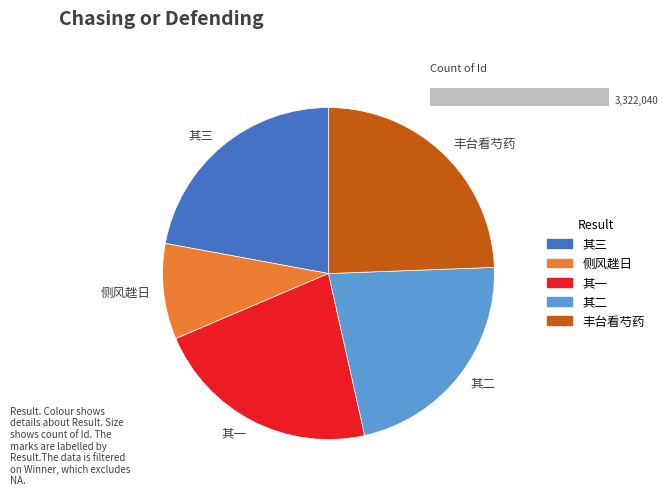

Is there any slice that represents more than half of the pie?

No